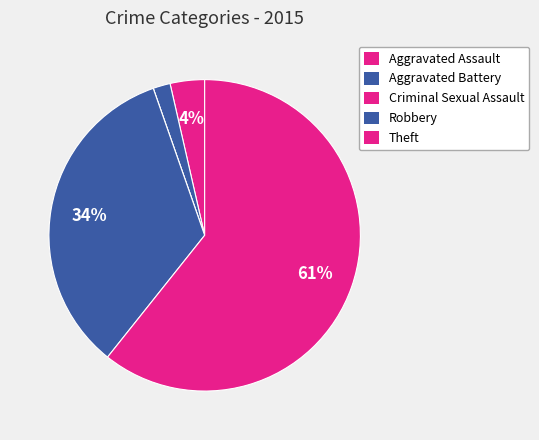

To the nearest percent, what is the average slice percentage?

20%